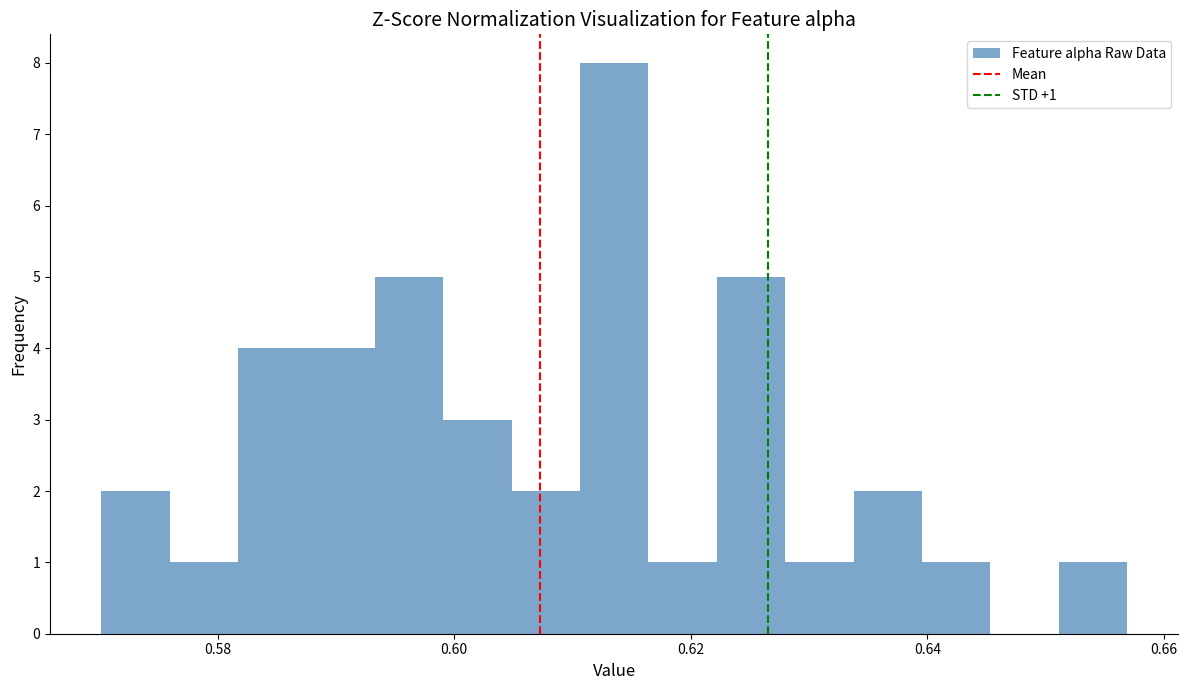

Read against the x-axis, roughly where is the centre of the tallest bar?

0.614